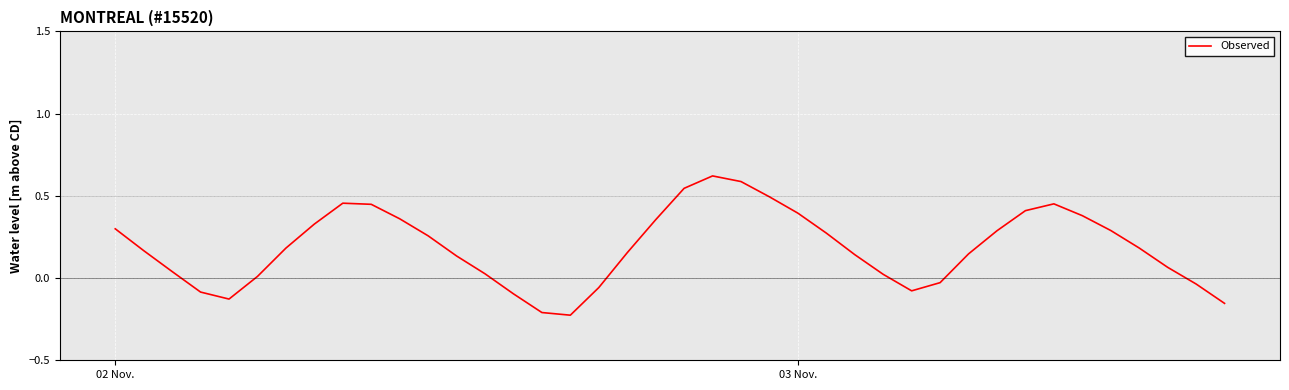

Does the chart display data point markers on the line(s)?

No